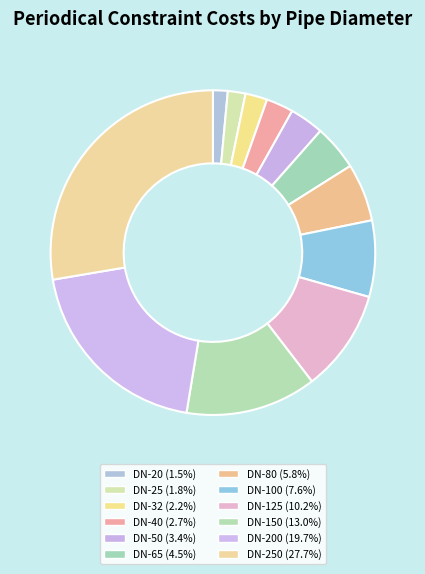

How many segments does this pie chart have?

12